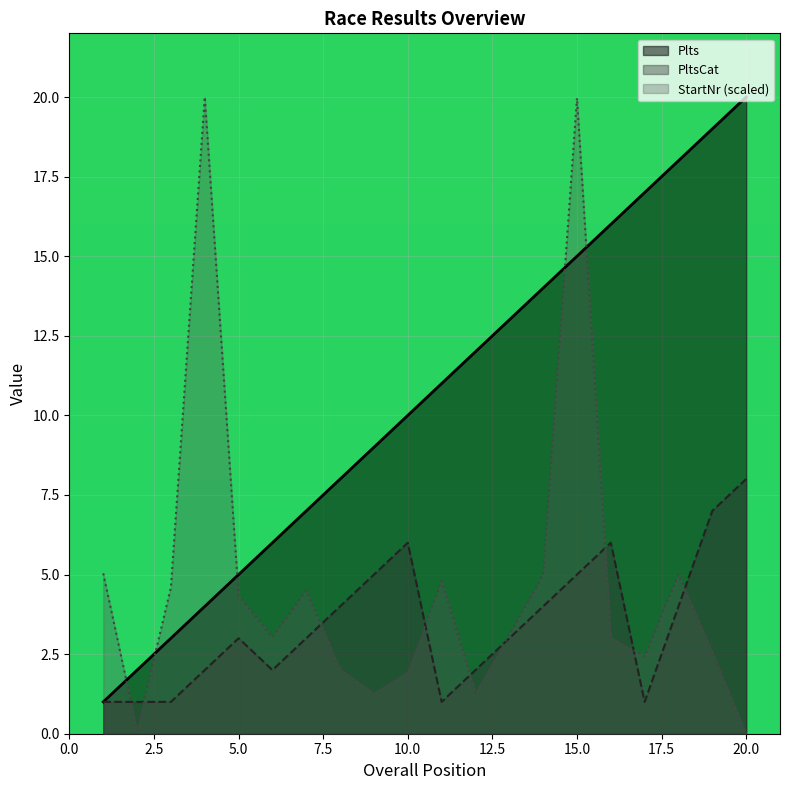

True or false: PltsCat has a value of 1.3 at 2.

False